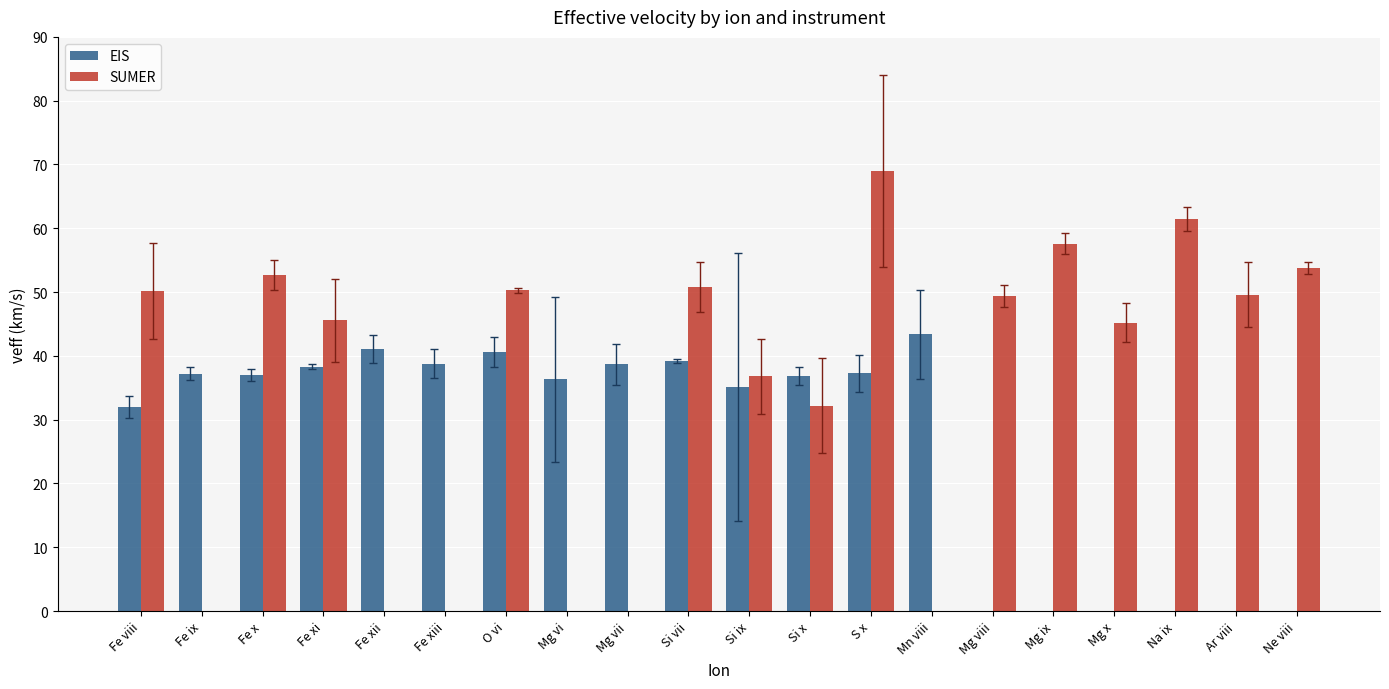

What is the value of the EIS bar at the 5th from the left?

41.1